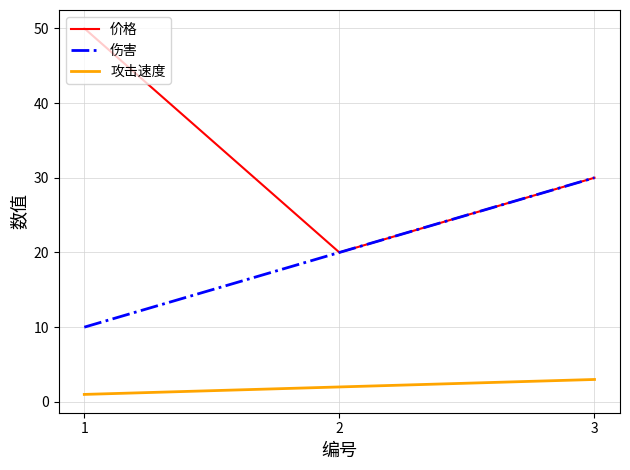

List the series in order of their overall mean, highest first.

价格, 伤害, 攻击速度